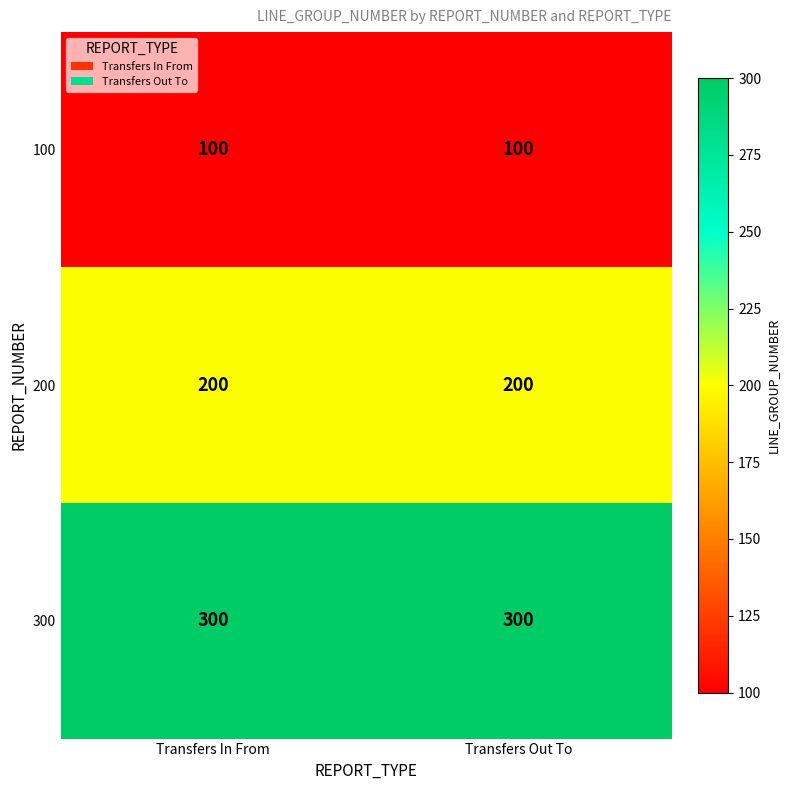

What is the sum of the 200 values at Transfers Out To and Transfers In From?

400